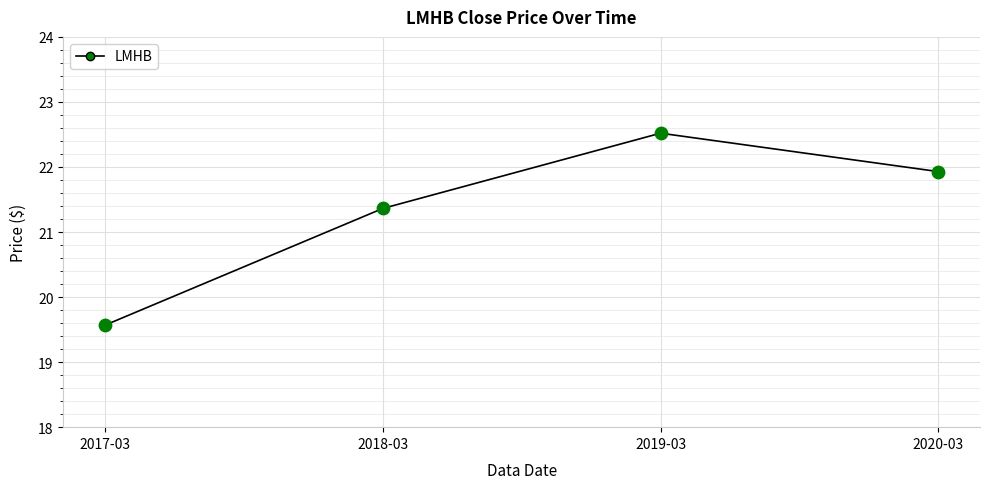

What position from the right is 2018-03?

3